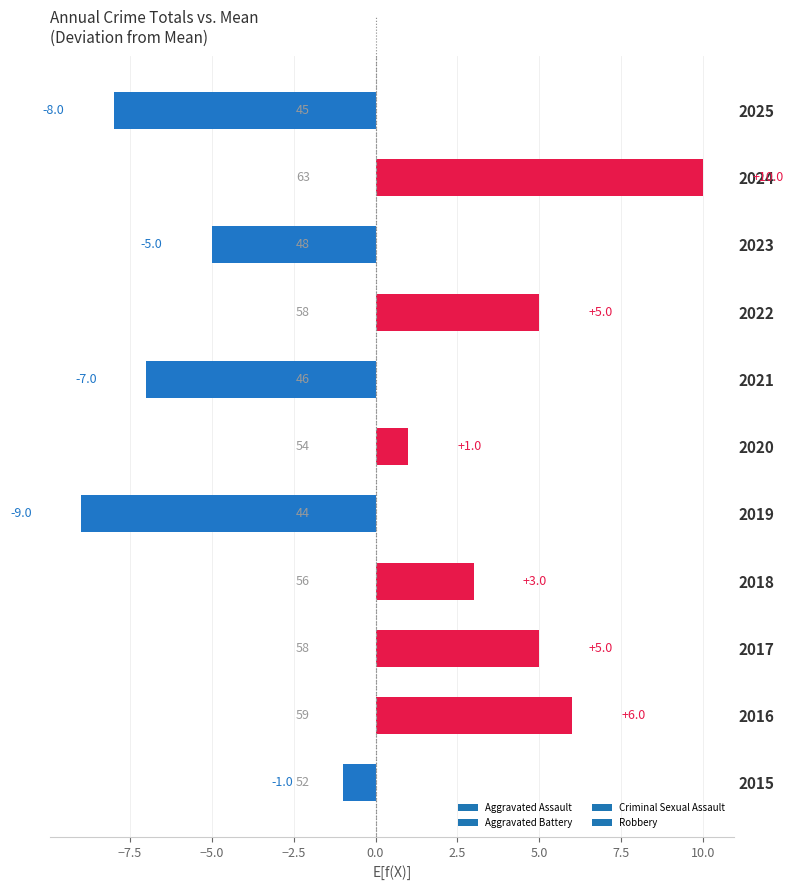

What is the sum of the values at 2022 and 2015?

4